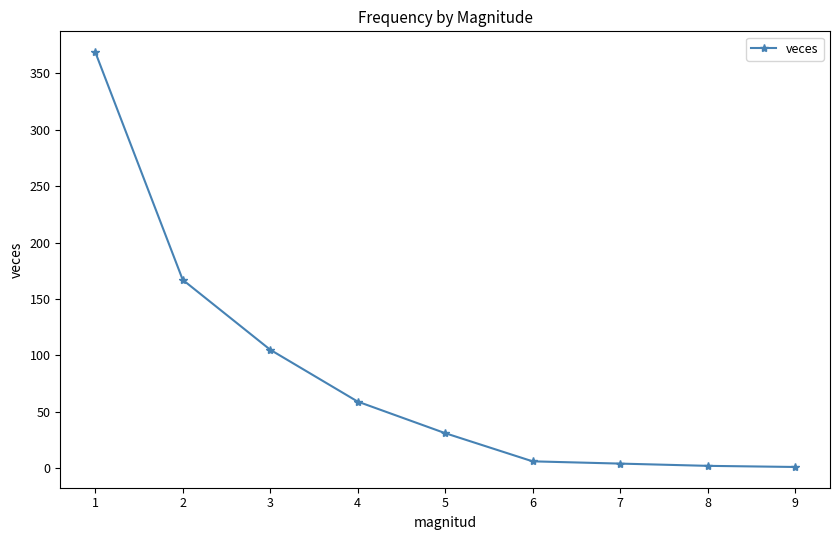

True or false: there are more than 1 points higher than both neighbors.

False